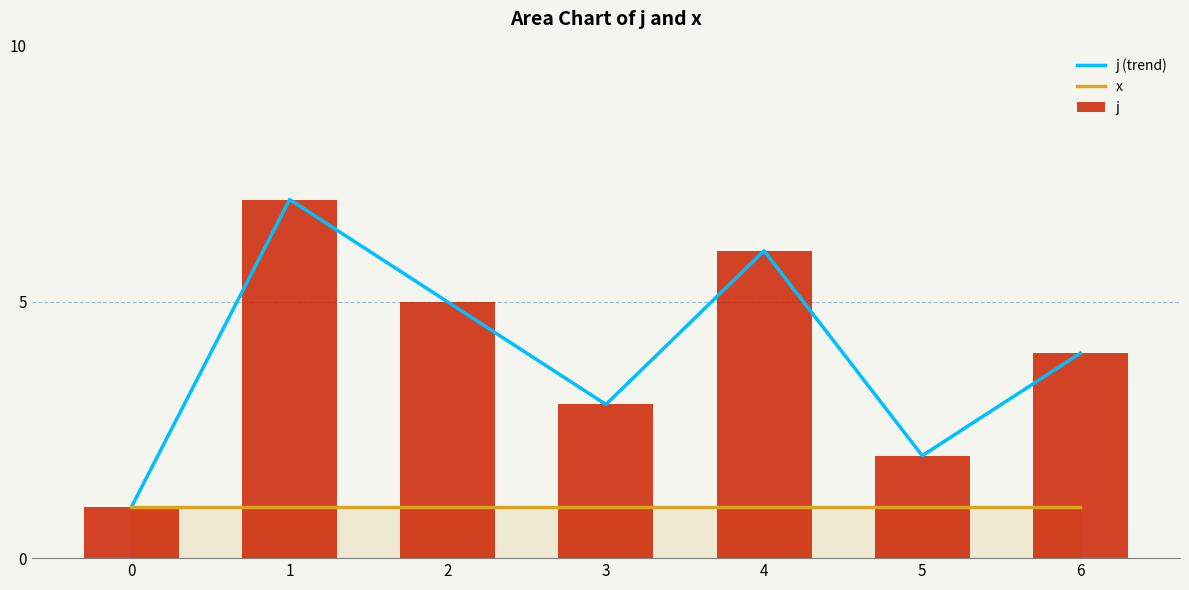

What is the spread (max minus min) of values at 3?

2